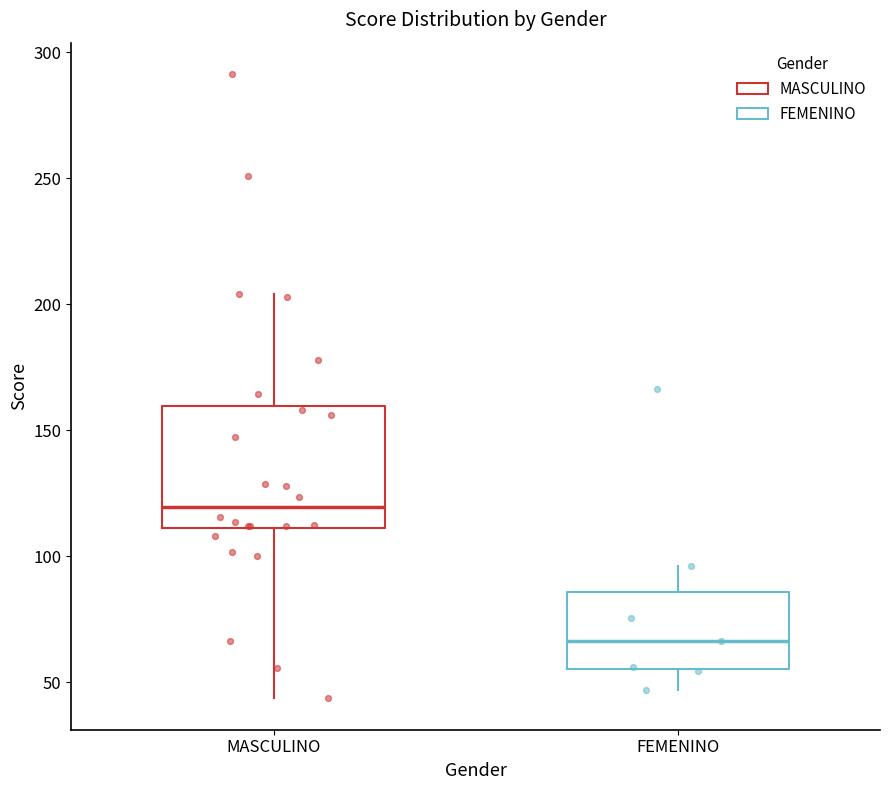

Reading left to right, read every box against the y-axis: the position of its median line, the range the box covers, and the ends of its whiskers. The values are not printed on the chart, so give them approximately, as read against the axis.

MASCULINO: median 120, box 110 to 160, whiskers 45 to 205
FEMENINO: median 65, box 55 to 85, whiskers 45 to 95